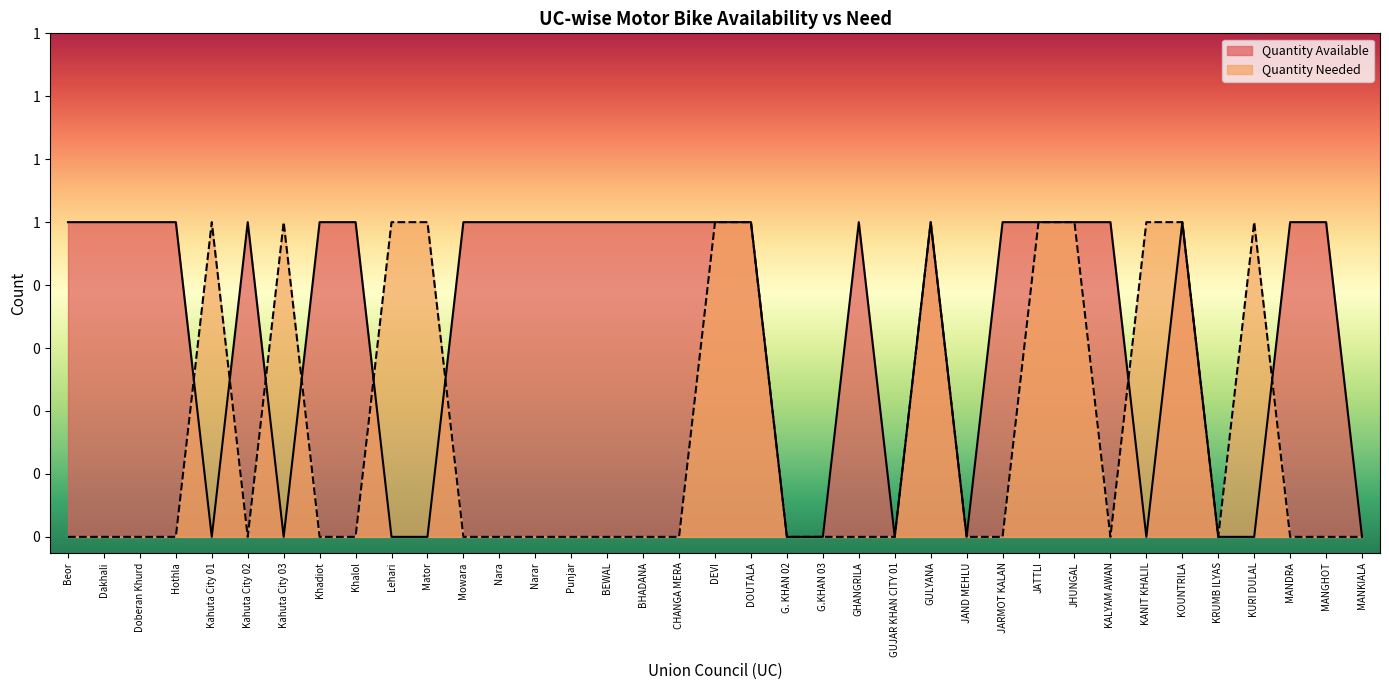

The value of Quantity Available at Khalol is 1. True or false?

True